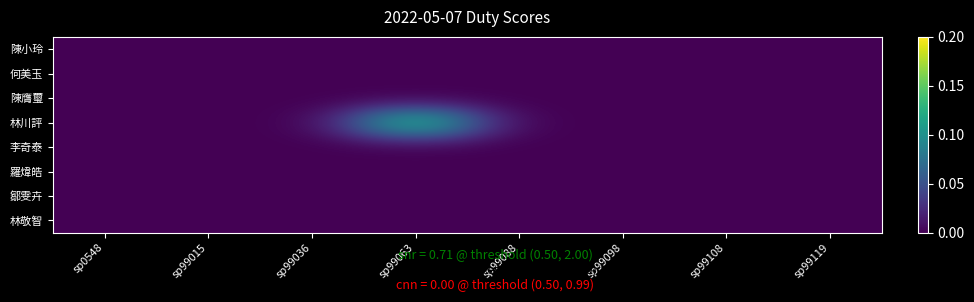

What is the maximum value shown in the chart?

0.1